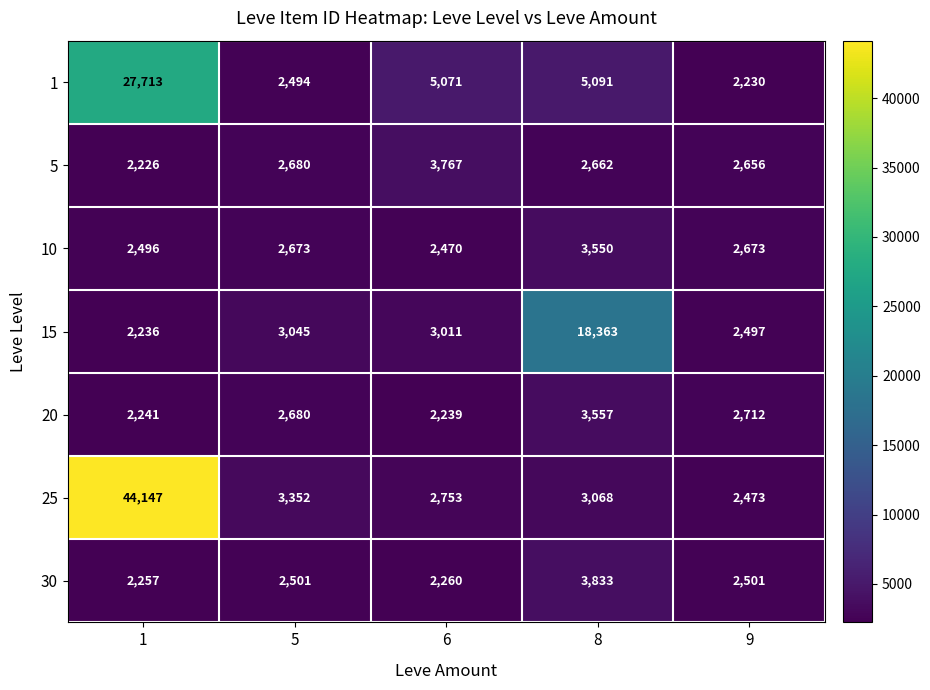

What is the smallest value displayed?

2226